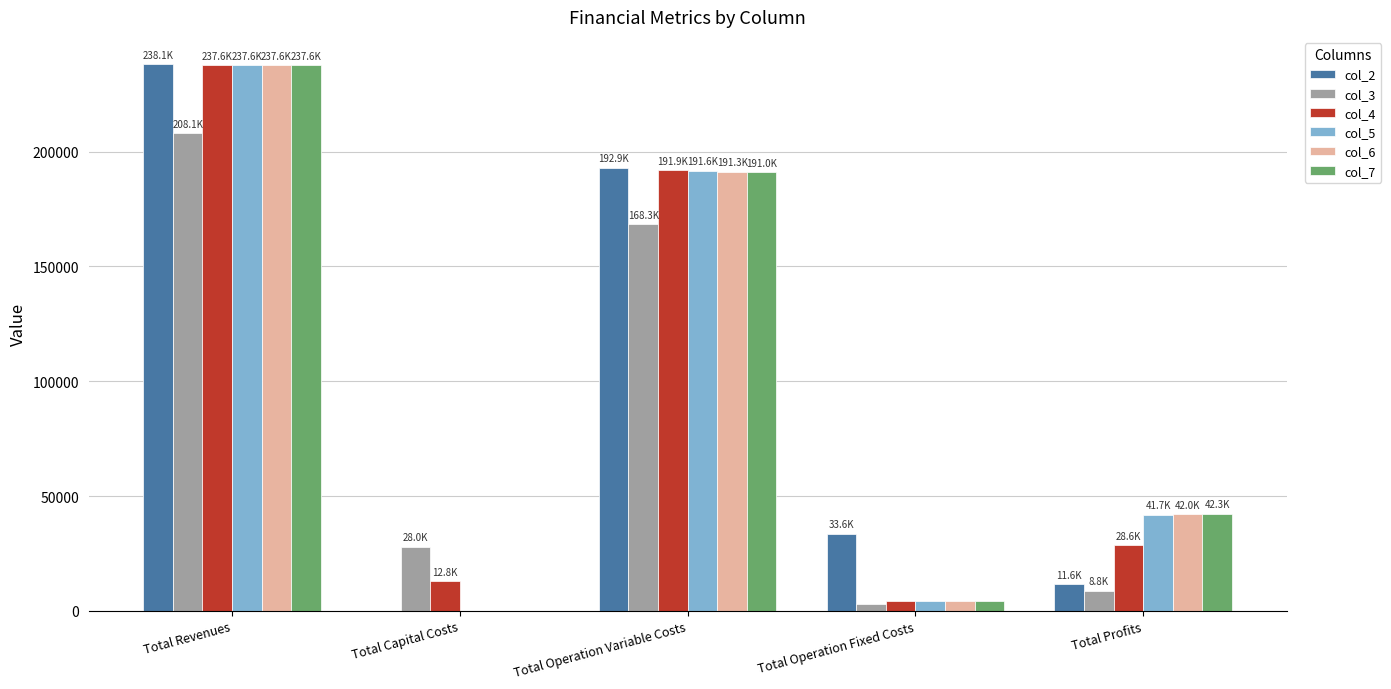

What is the sum of the col_5 values at Total Revenues and Total Profits?

279345.5